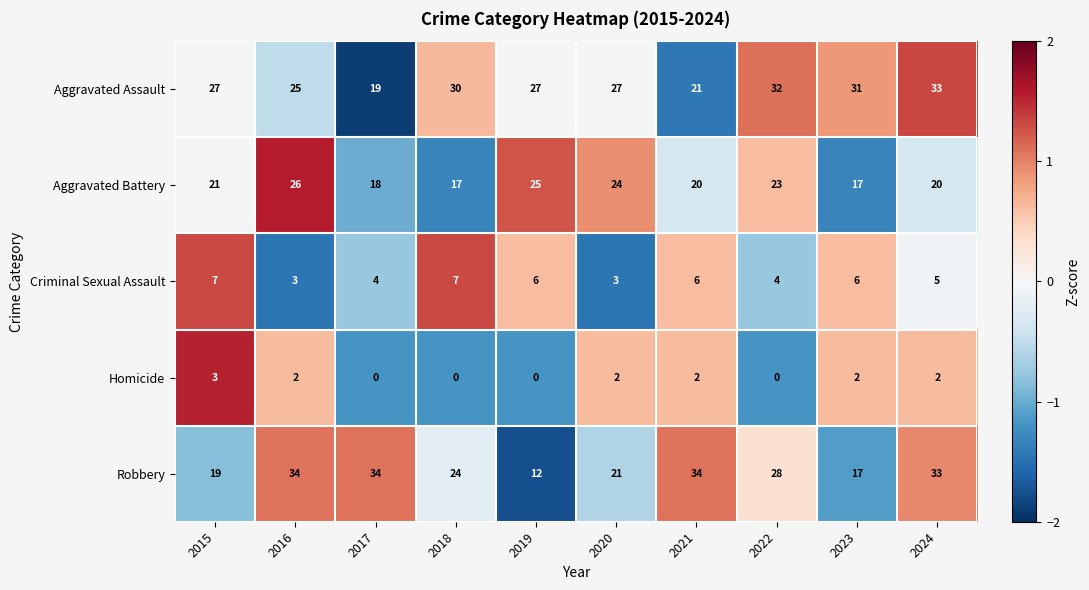

At which label does Homicide first exceed 2?

2015